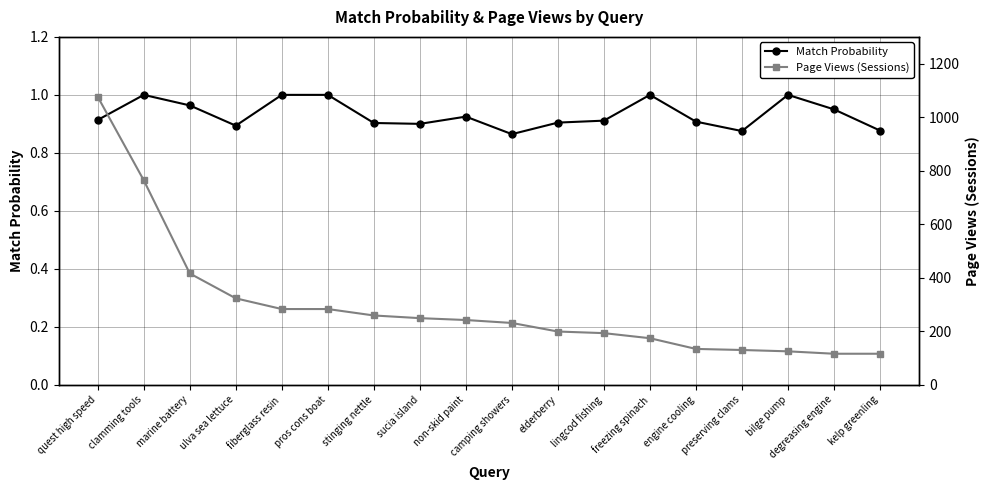

What is the value of the Page Views (Sessions) point at the 5th from the left?

283.0